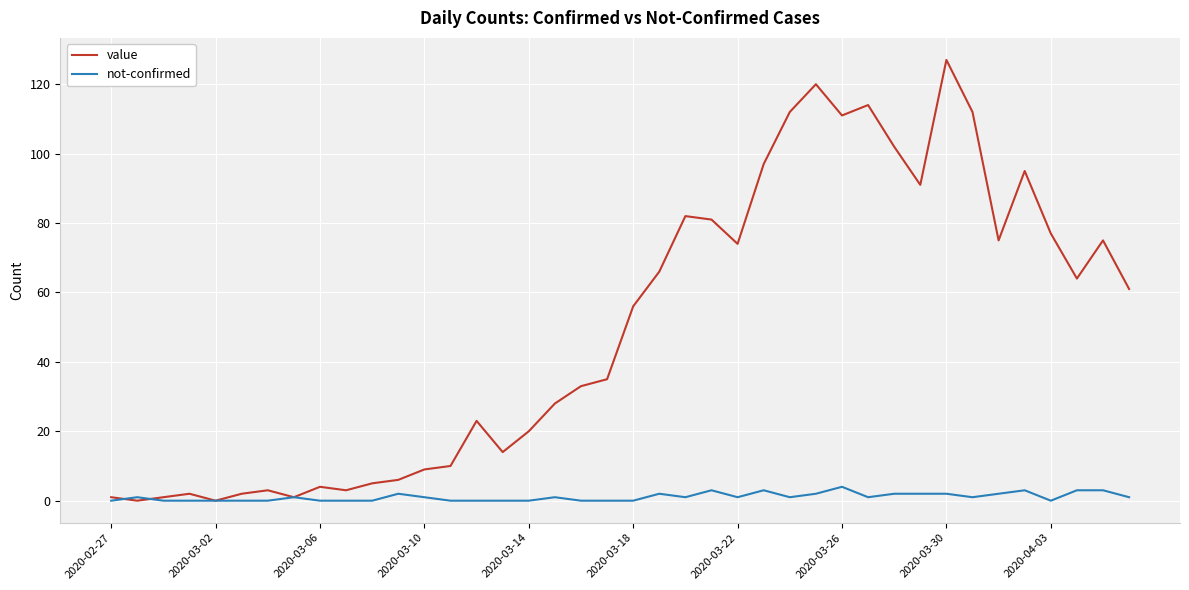

Rank the series by their average value, from lowest to highest.

not-confirmed, value